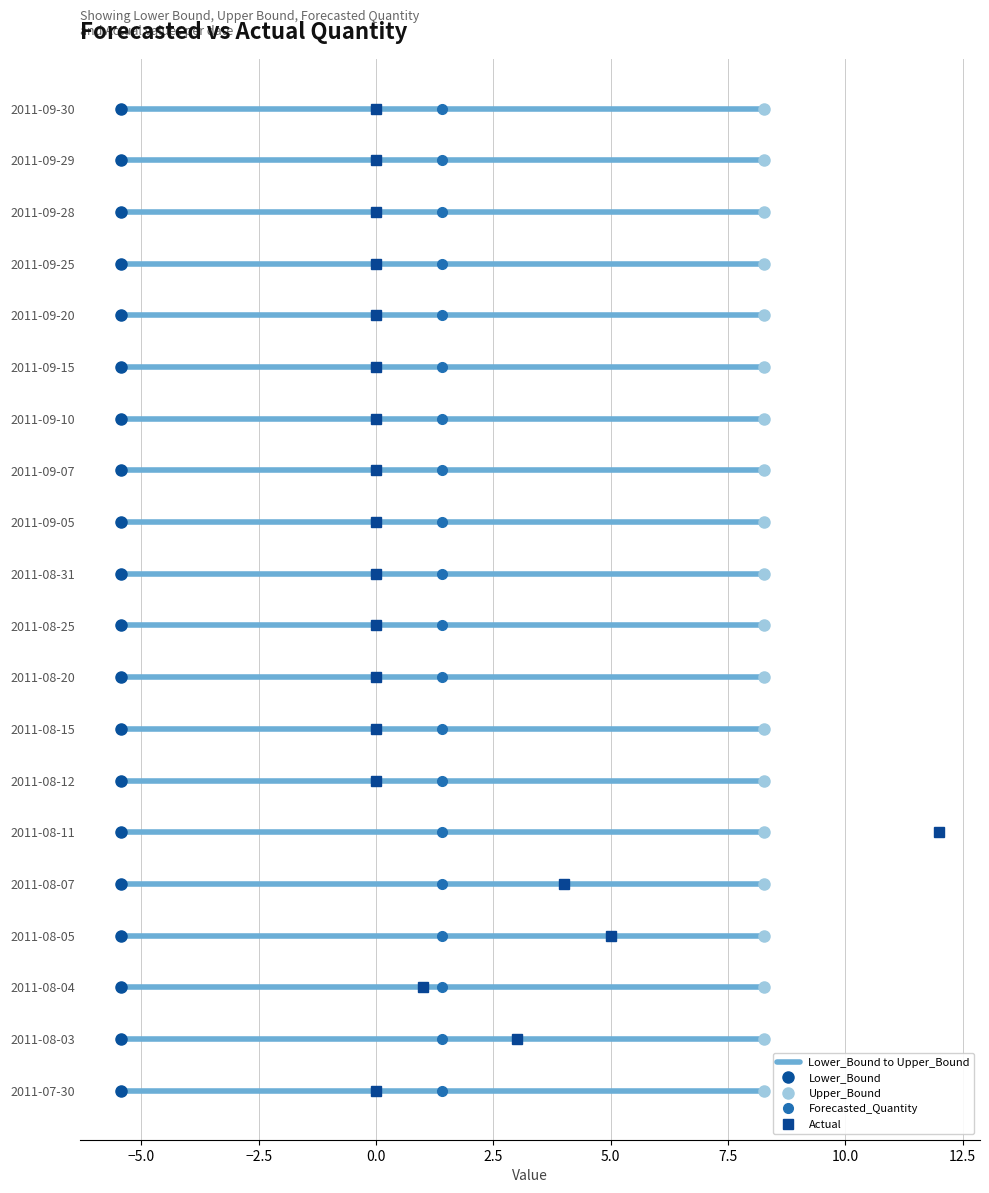

Which category has the highest value across all series?

2011-08-11